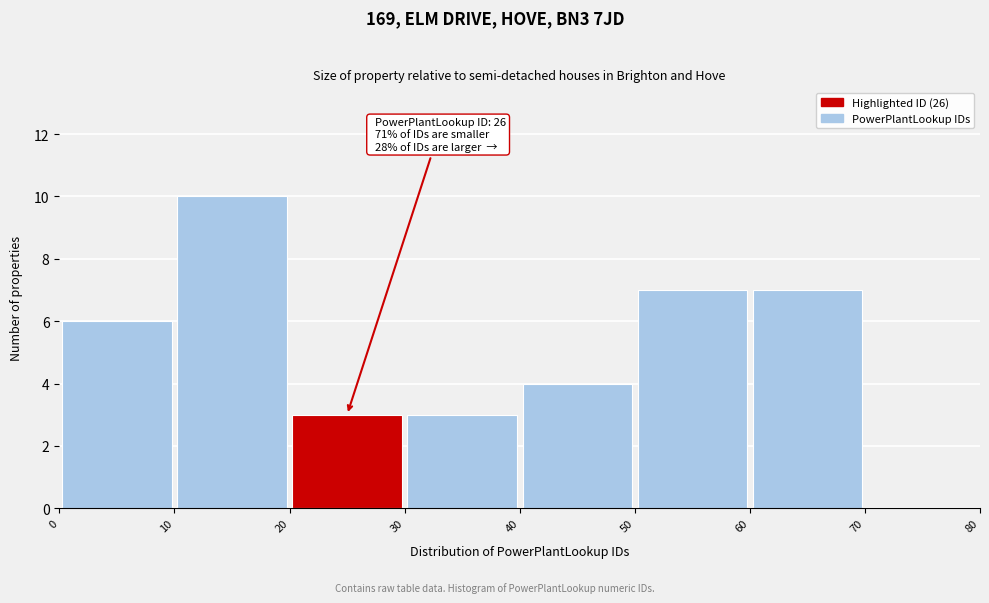

Which range on the x-axis has the tallest bar?

10 to 20